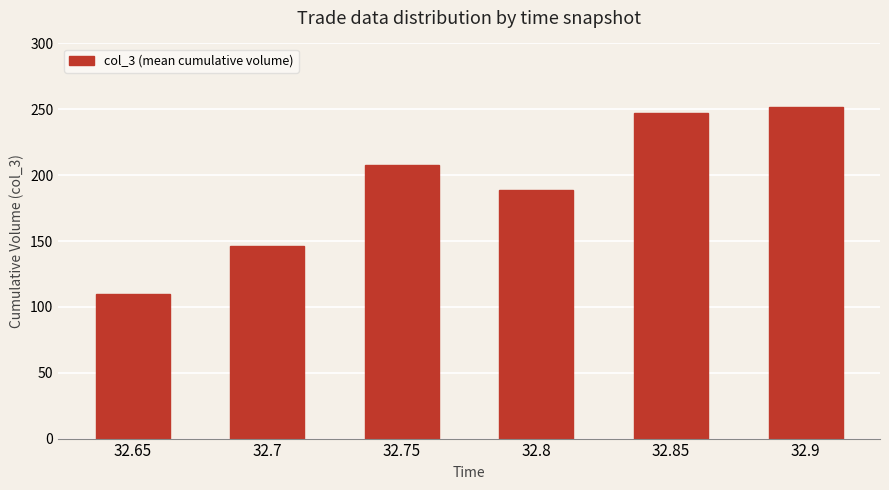

What is the difference between the second highest and minimum values?

137